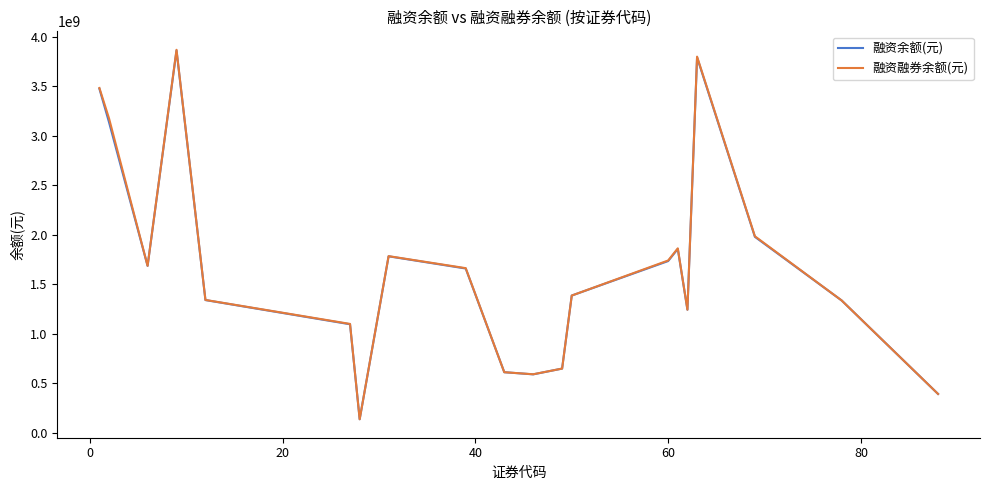

Which series has the widest spread of values?

融资融券余额(元)